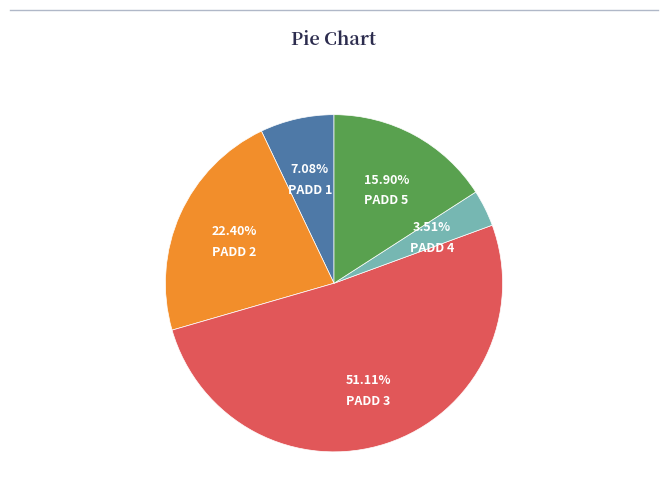

How many slices are in this pie chart?

5